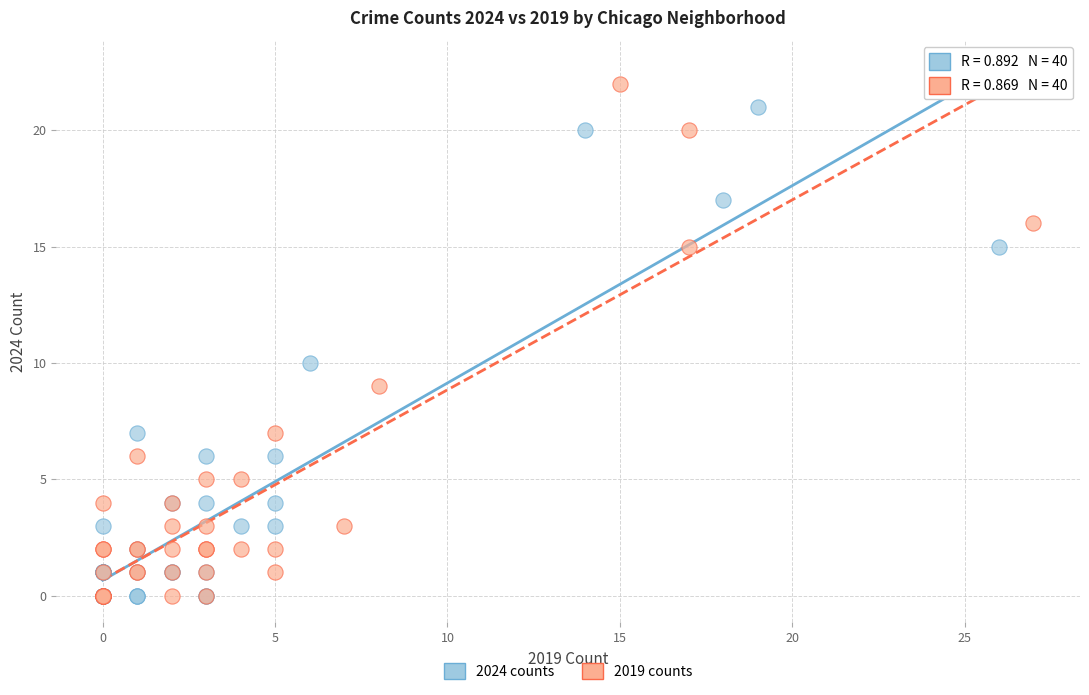

Which series reaches the maximum Y coordinate?

2019 counts